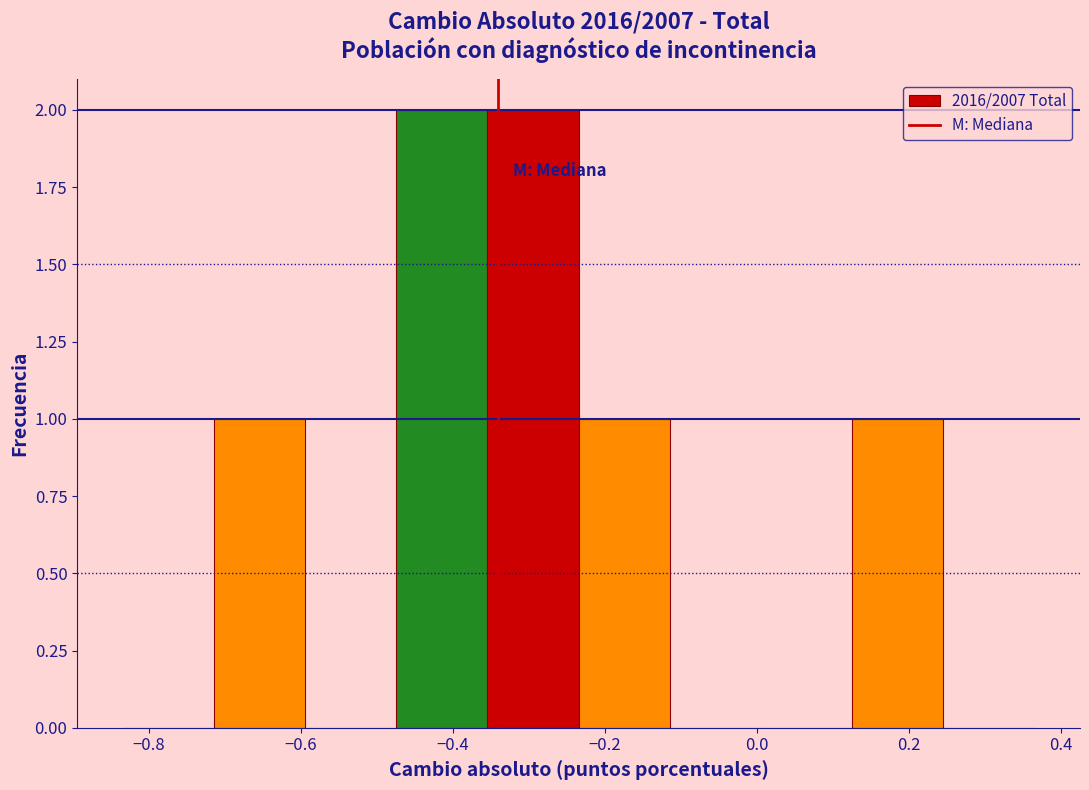

What is the height of the bar covering -0.48 to -0.36 on the x-axis? Neither the bar edges nor the heights are printed on the chart, so give them approximately, as read against the axes.

2